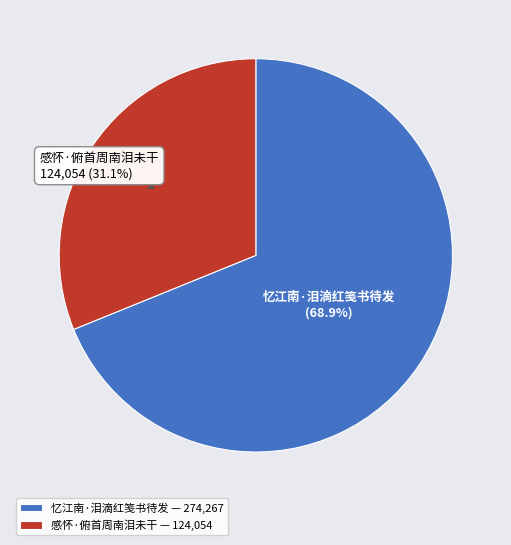

True or false: 感怀·俯首周南泪未干 accounts for 31% of the total.

True